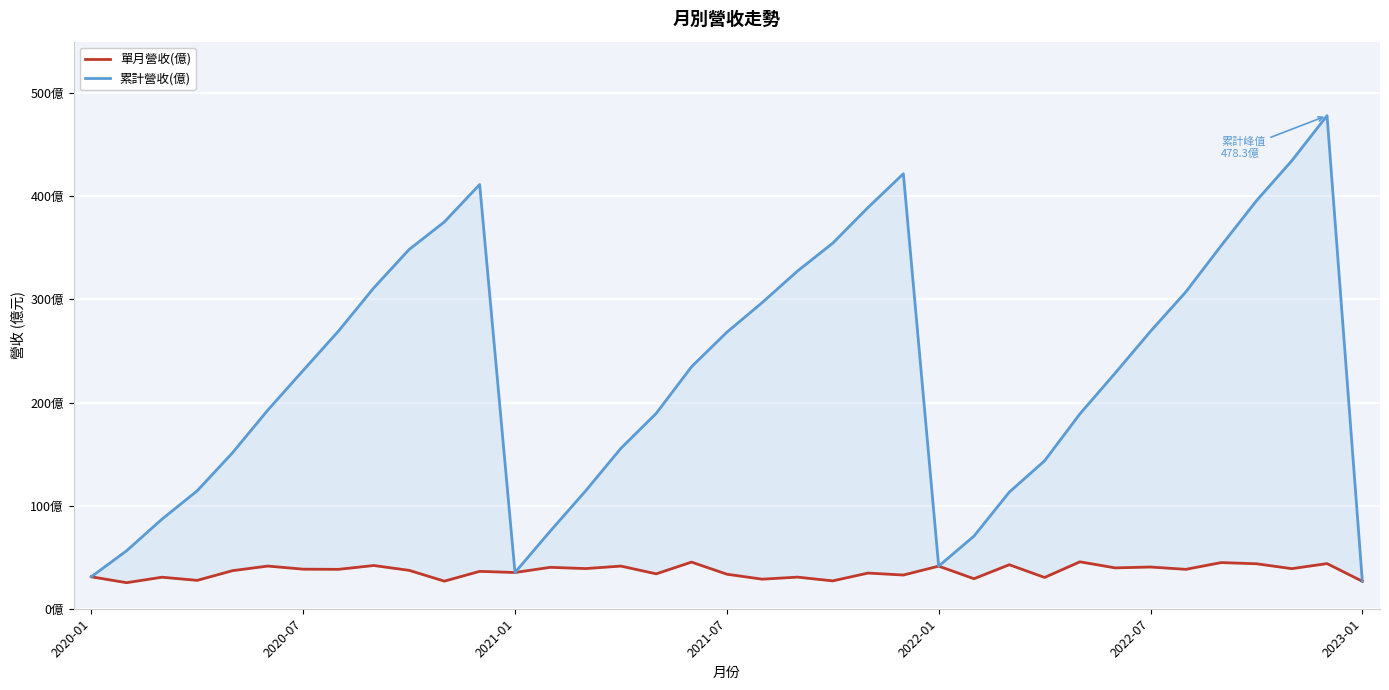

What is the maximum value shown in the chart?

478.3